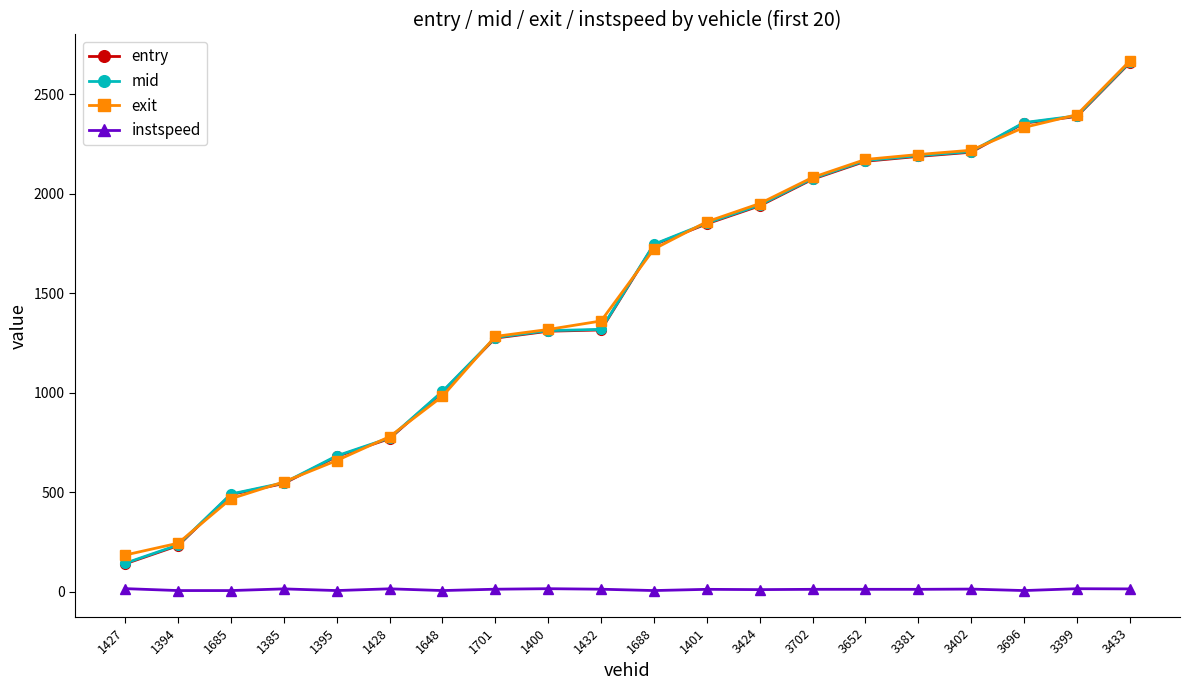

Between 1395 and 3381, which series saw the biggest shift?

exit